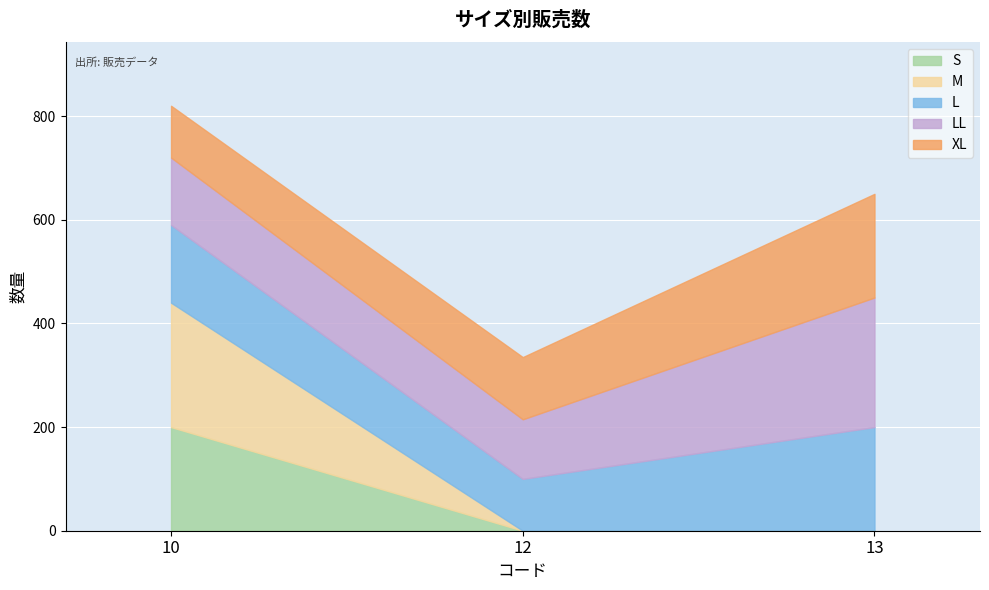

Does the chart display data point markers on the line(s)?

No